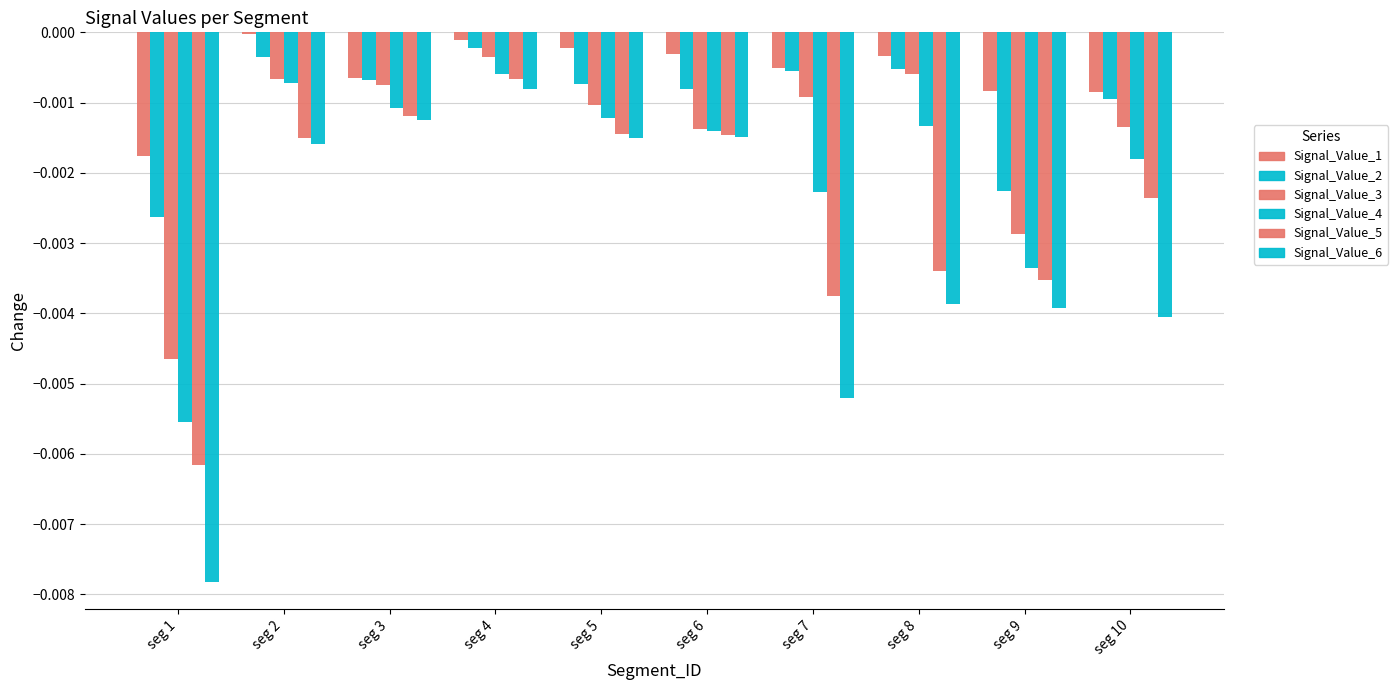

Between seg 6 and seg 7, which series saw the biggest shift?

Signal_Value_6